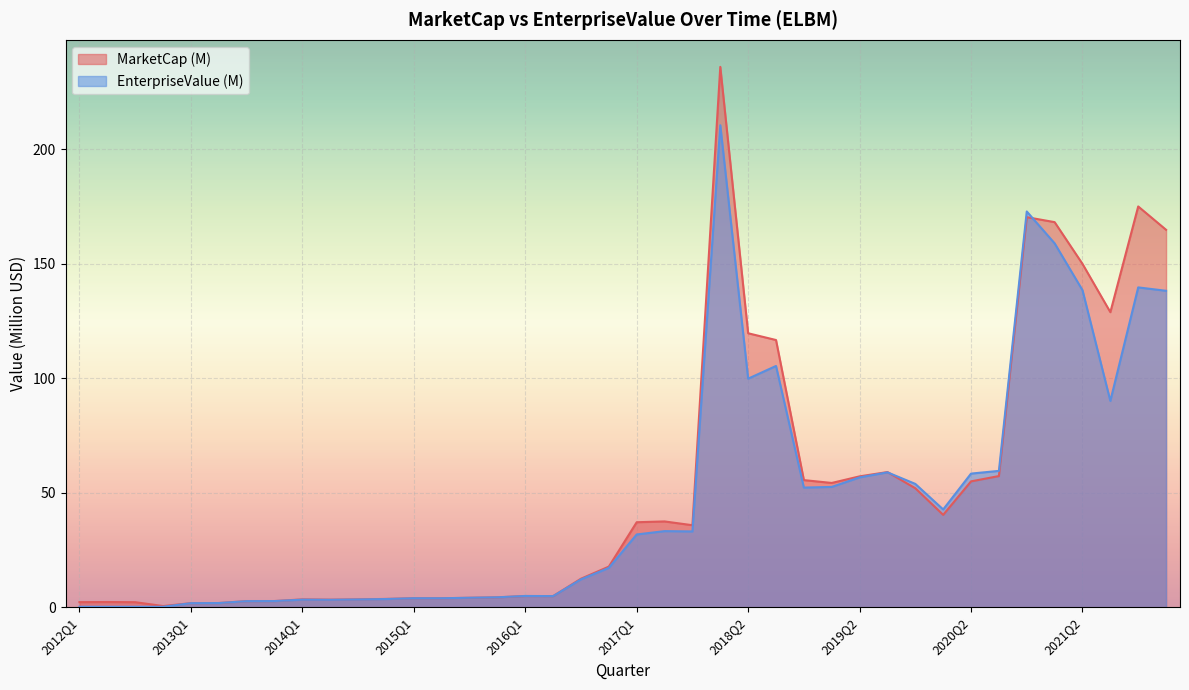

What is the label of the 10th point from the right?

2019Q4